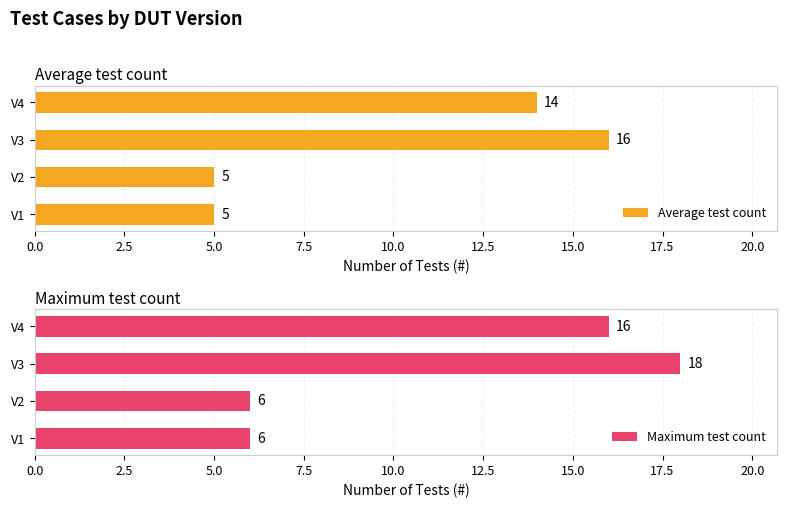

Rank the series by their maximum value, from lowest to highest.

Average test count, Maximum test count